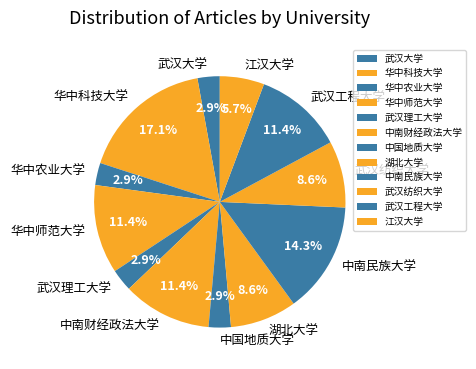

Count the number of slices in the pie.

12